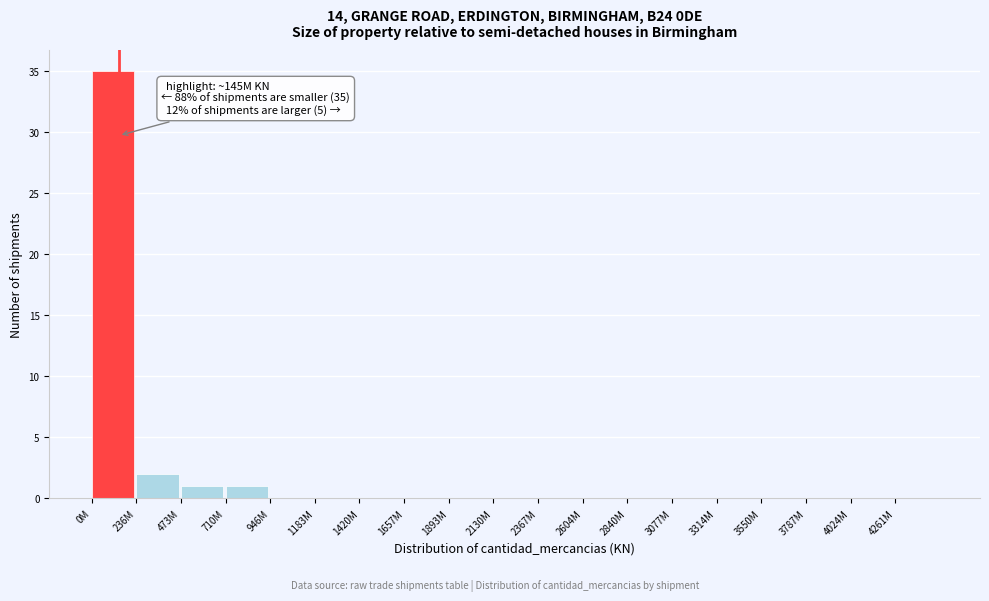

Reading left to right, transcribe all the data shown in this chart.

0M=35	236M=2	473M=1	710M=1	946M=0	1183M=0	1420M=0	1657M=0	1893M=0	2130M=0	2367M=0	2604M=0	2840M=0	3077M=0	3314M=0	3550M=0	3787M=0	4024M=0	4261M=0